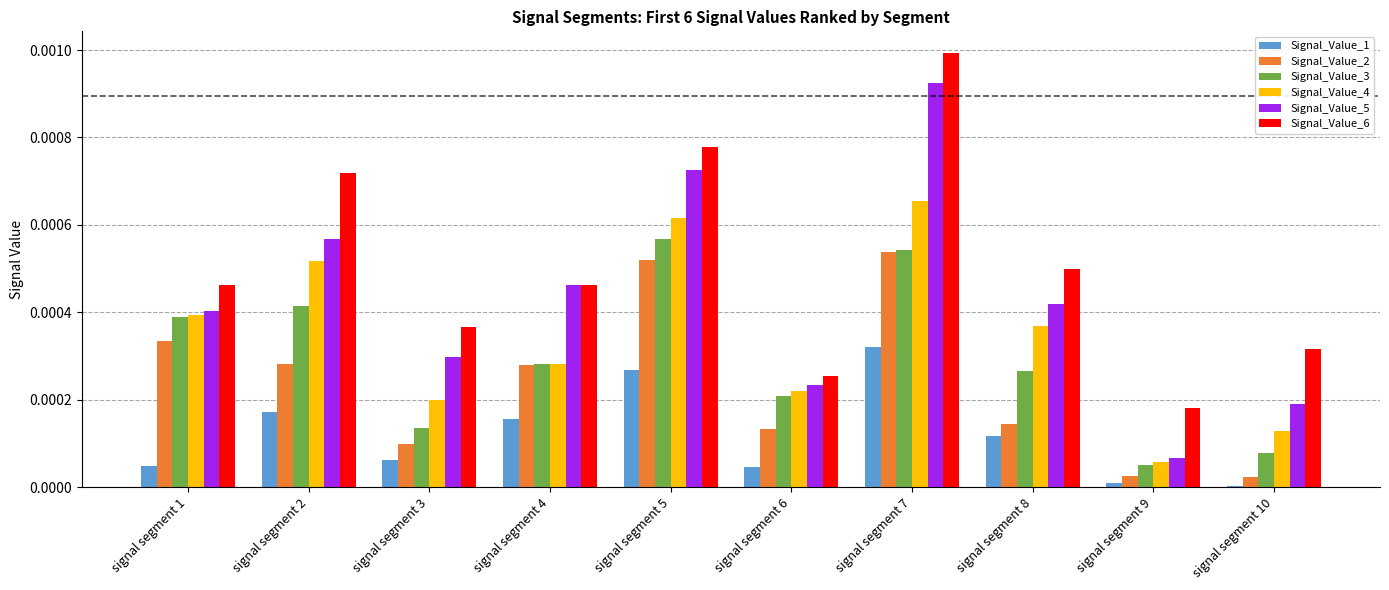

Which category has the highest value in the Signal_Value_5 series?

signal segment 7